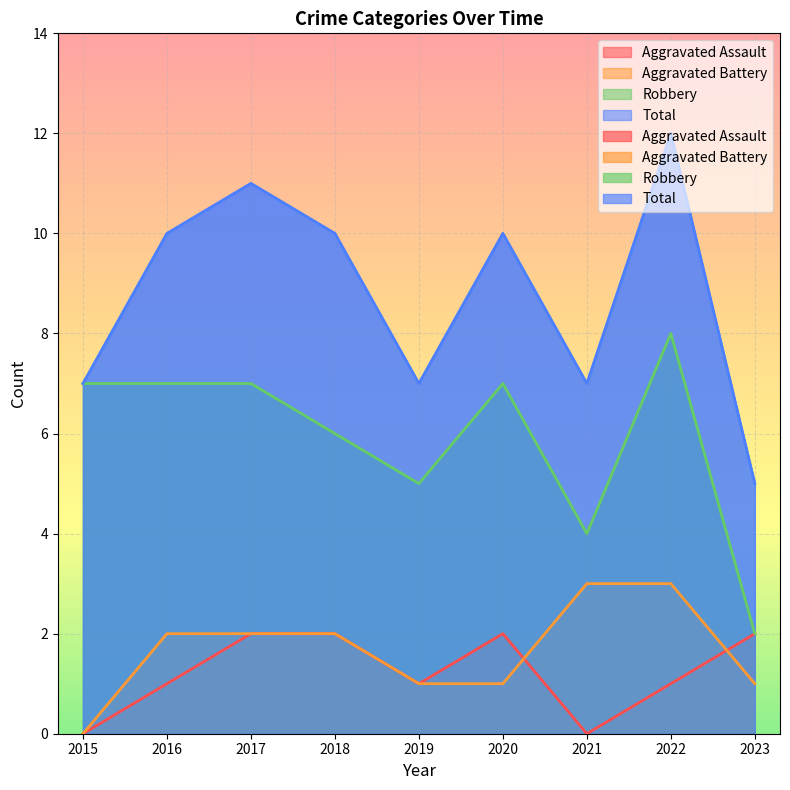

Which series has the widest spread of values?

Total